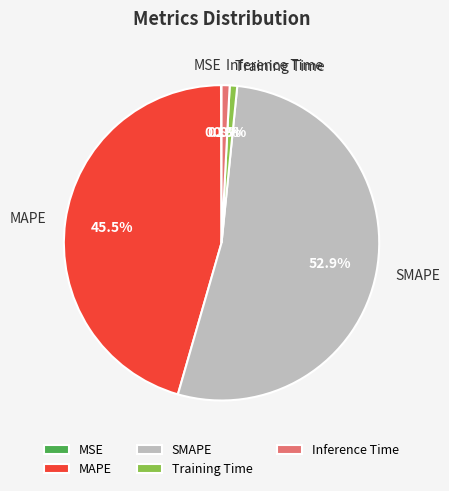

Which category accounts for the majority?

SMAPE